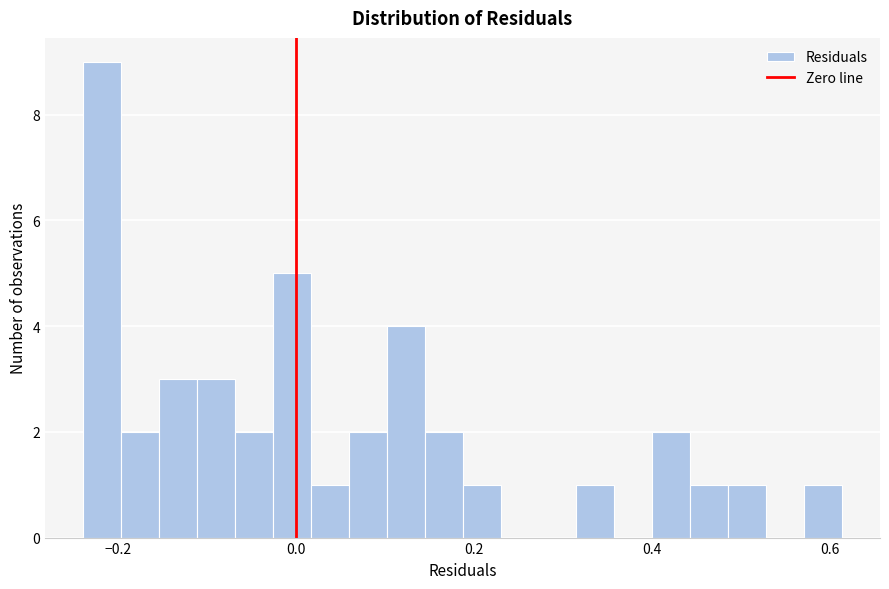

Read against the x-axis, roughly where is the centre of the tallest bar?

-0.22